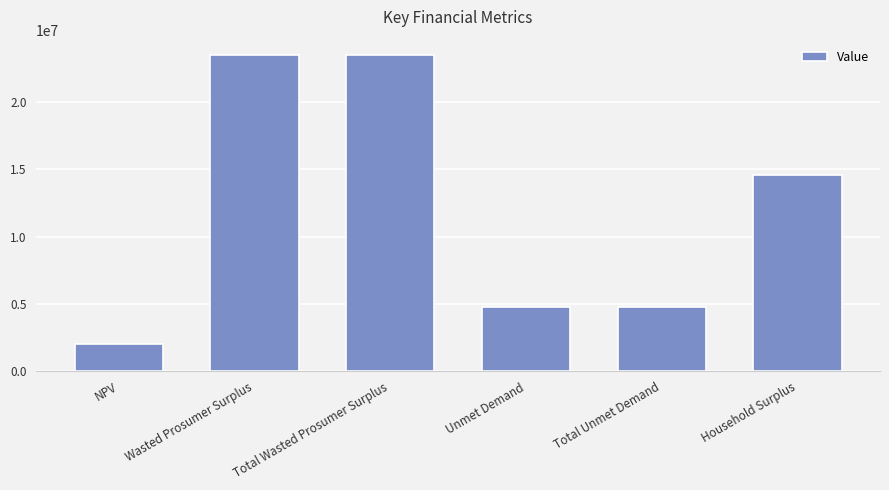

Reading left to right, transcribe all the data shown in this chart.

NPV=2008666.5	Wasted Prosumer Surplus=23423441.9	Total Wasted Prosumer Surplus=23423441.9	Unmet Demand=4749324.1	Total Unmet Demand=4749324.1	Household Surplus=14535415.3